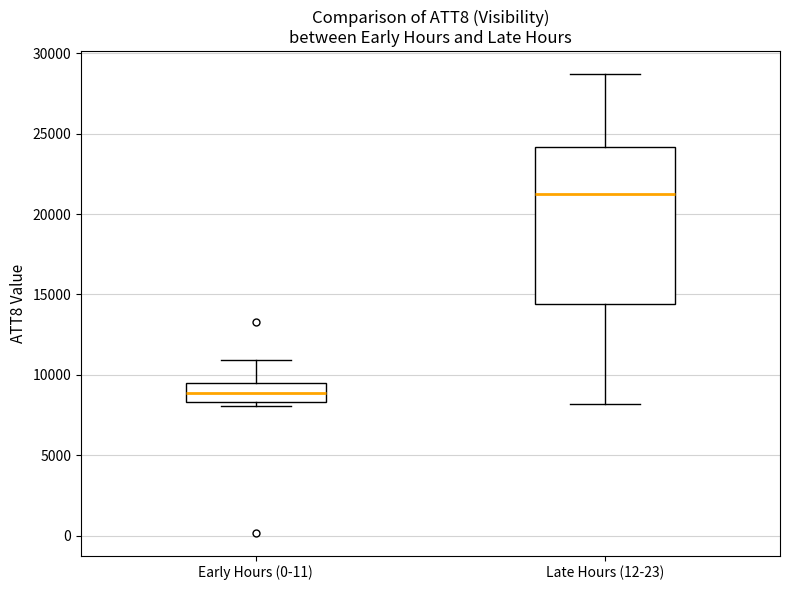

Which box is the tallest, from its lower edge to its upper edge?

Late Hours (12-23)